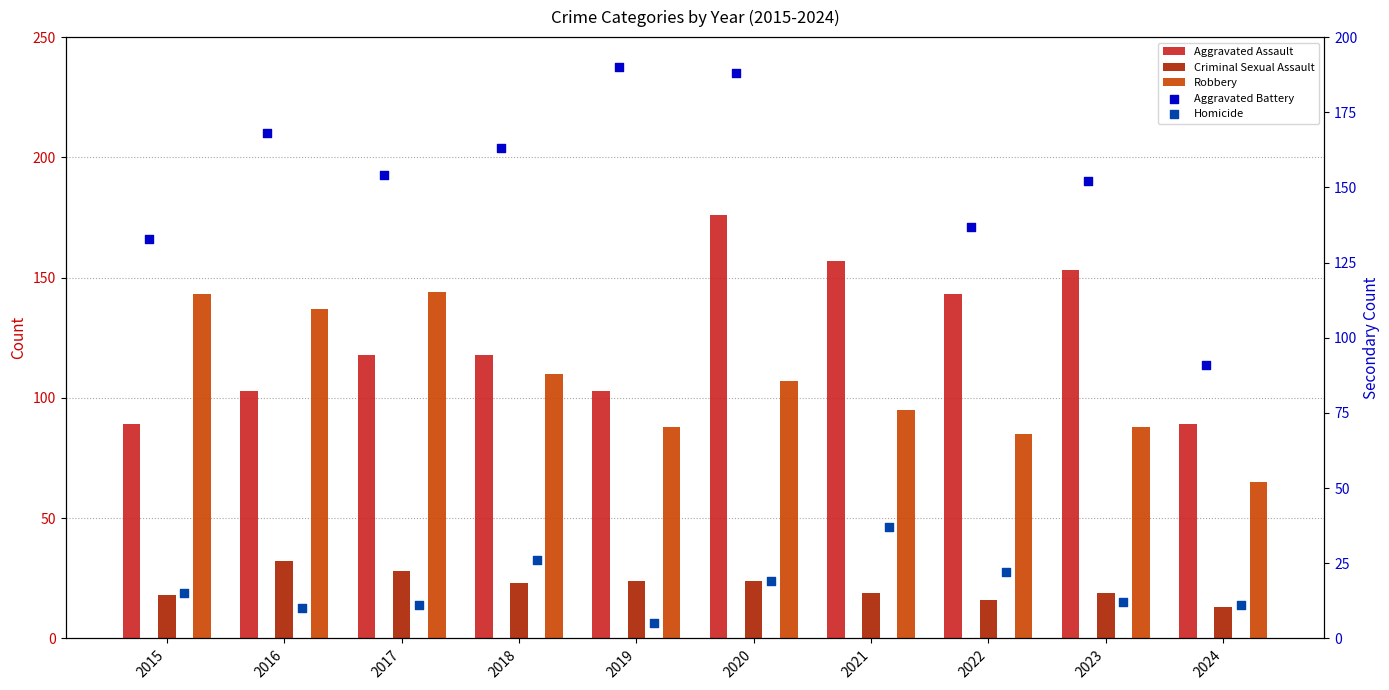

Which series has the widest spread of Y values?

Aggravated Battery